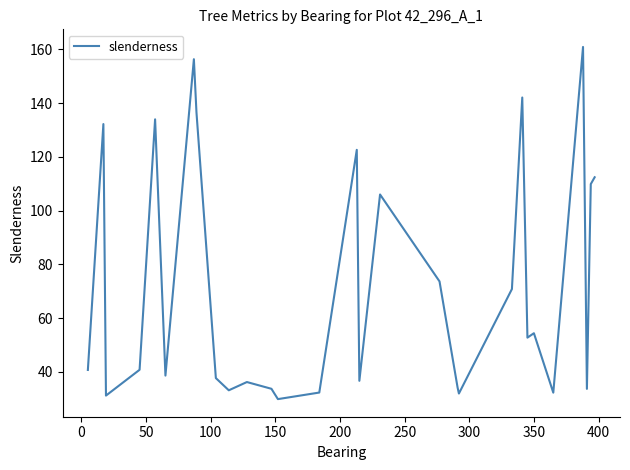

What is the difference between the maximum and minimum values?

131.0